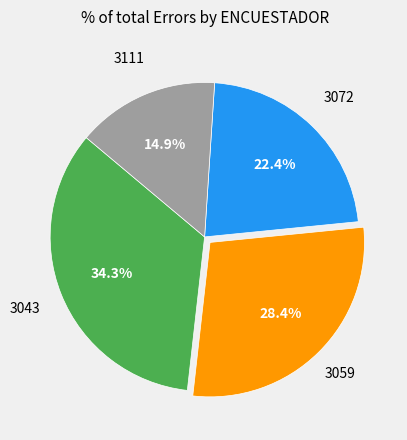

Is there a majority slice in this chart?

No